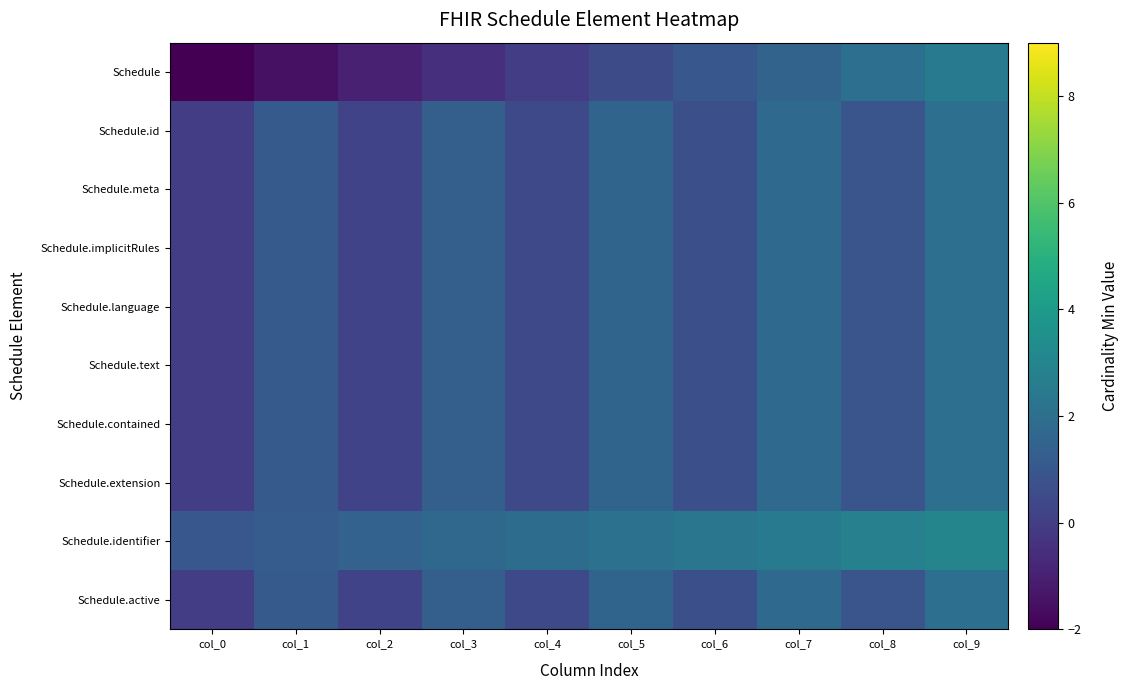

Which category has the highest value across all series?

col_9